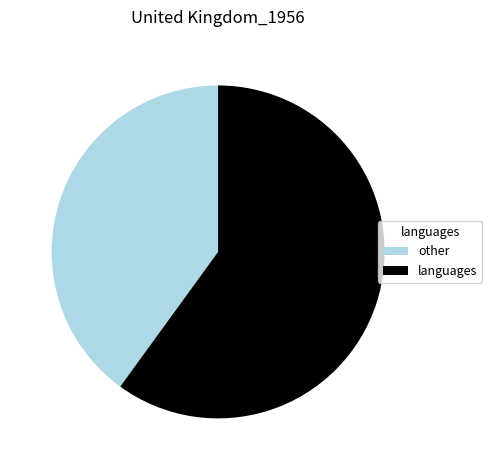

Between languages and other, which is larger?

languages